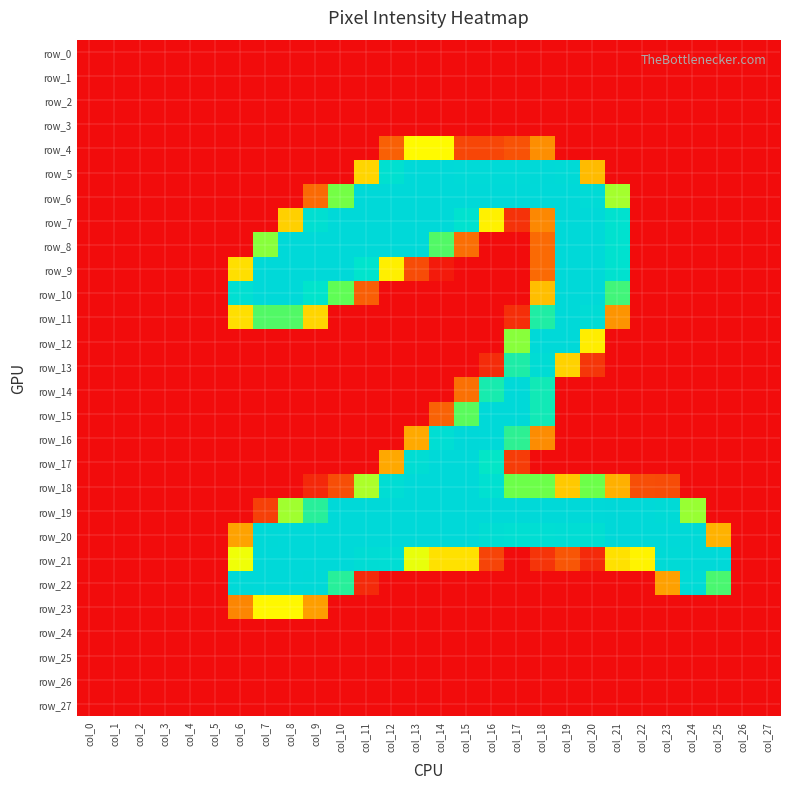

The value of row_11 at col_5 is 0. True or false?

True